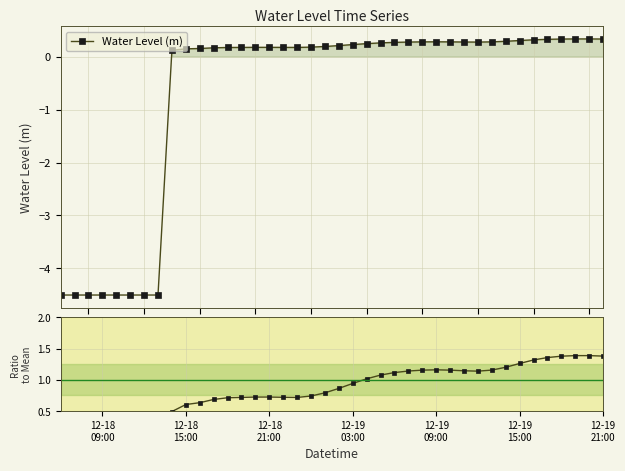

Which series has the largest range (max minus min)?

Water Level (m)